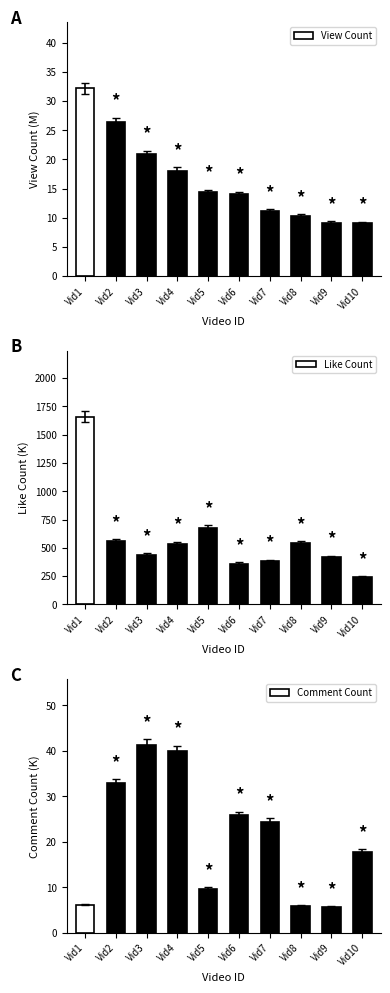

How many data points does each series have?

10